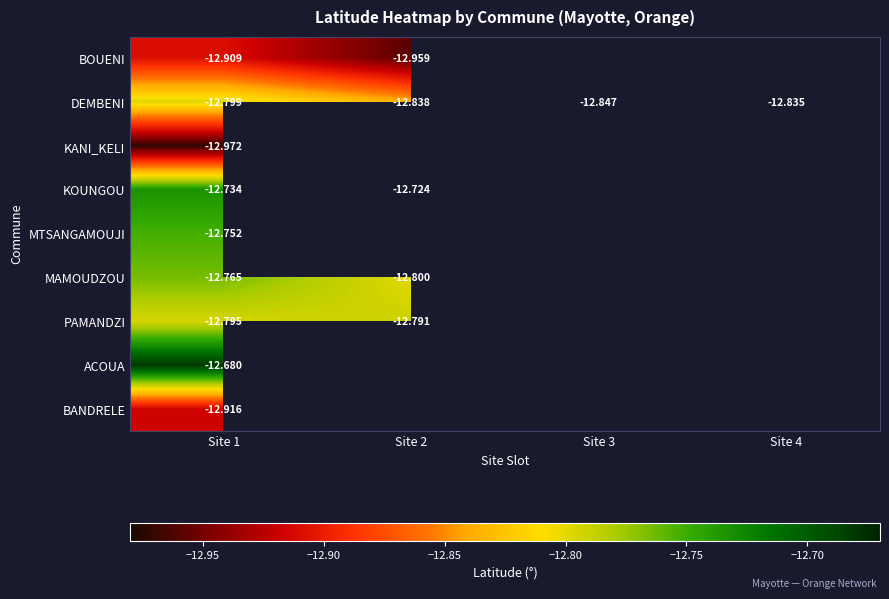

Where is KANI_KELI nearest to the value -12?

Site 1